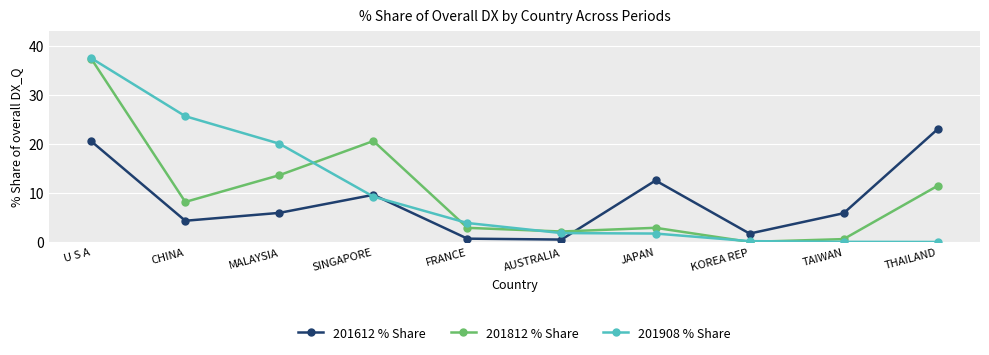

How many data points does each series have?

10